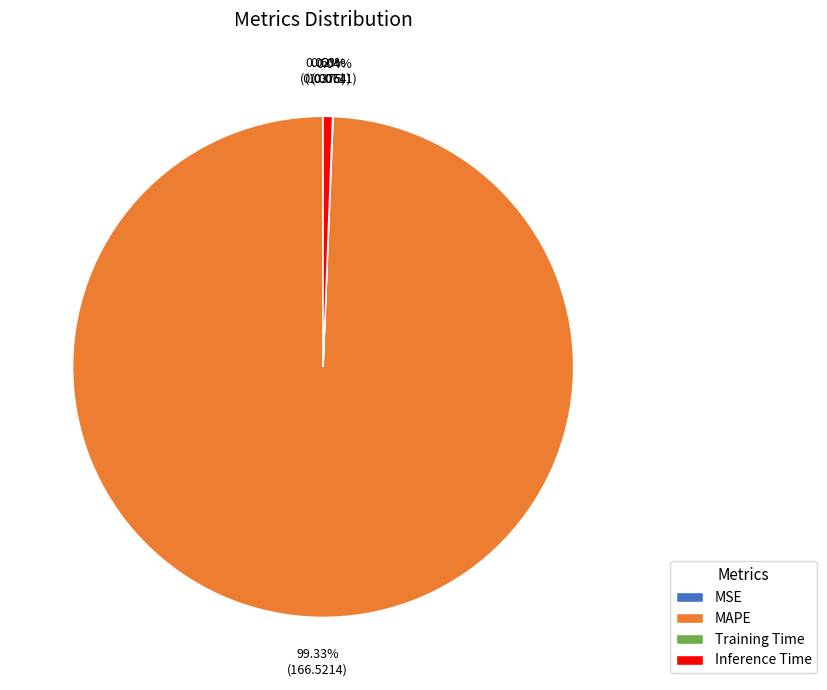

Is there any slice that represents more than half of the pie?

Yes